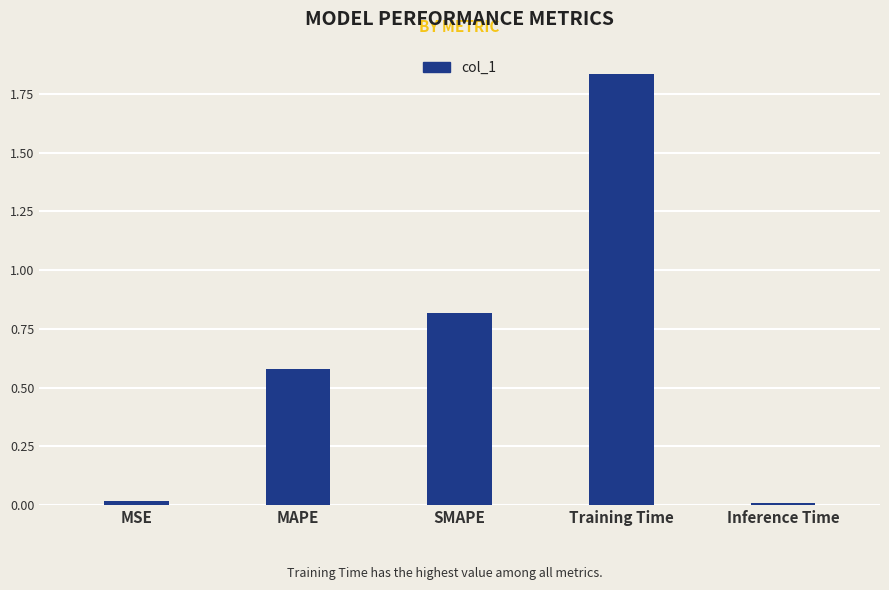

What is the average value?

0.7